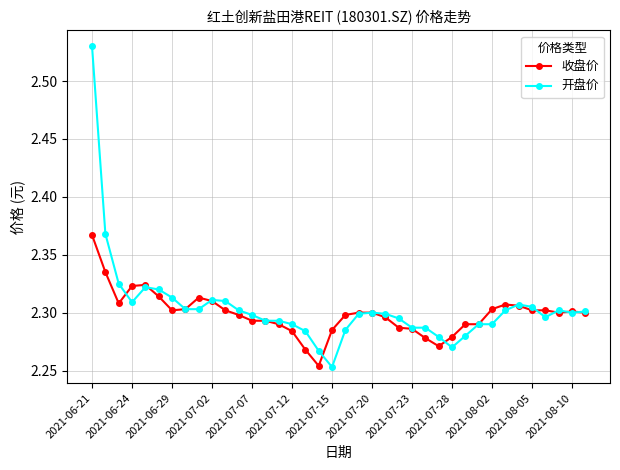

True or false: 收盘价 has more than 2 interior local peaks.

True